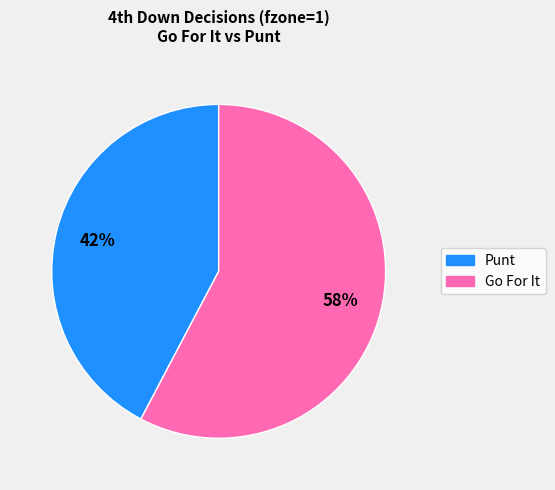

Is there any slice that represents more than half of the pie?

Yes